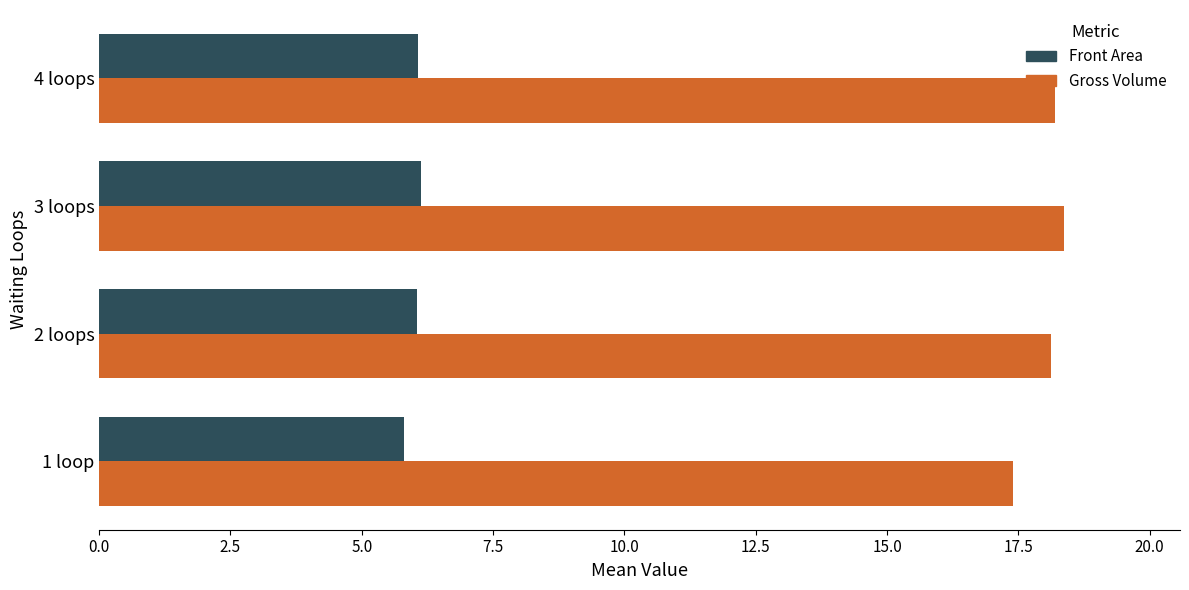

What is the sum of all Front Area values?

24.0